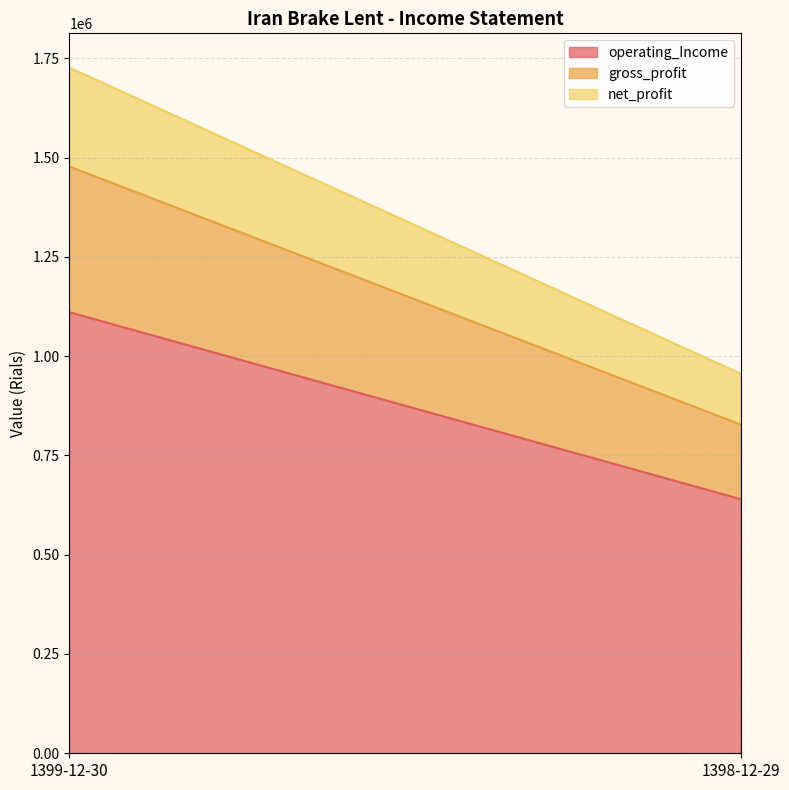

Rank the series at 1398-12-29 from lowest to highest value.

net_profit, gross_profit, operating_Income